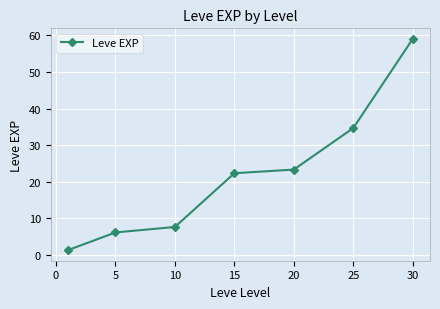

What is the sum of all values?

154.5